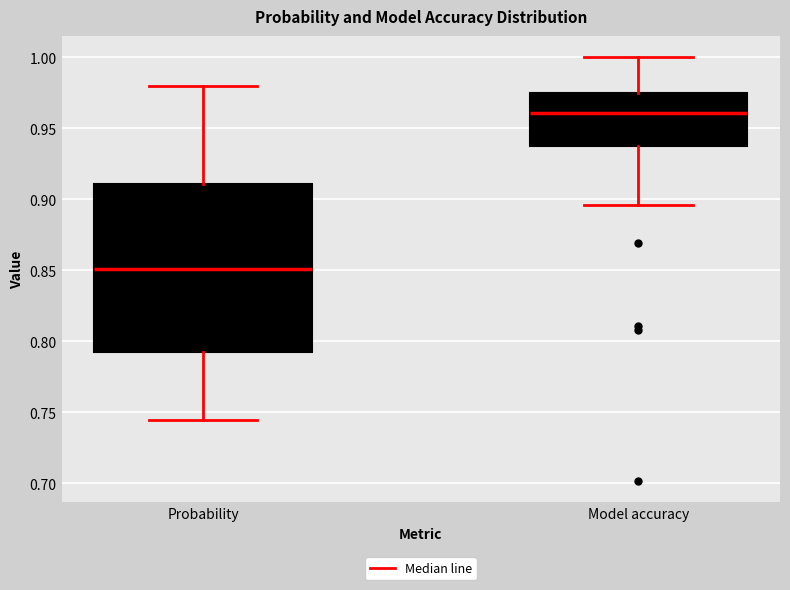

Which box's median line is the highest?

Model accuracy